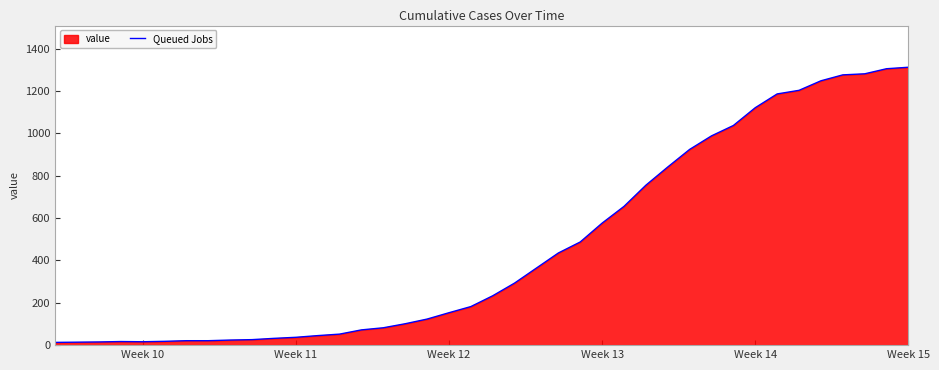

What is the smallest value displayed?

13